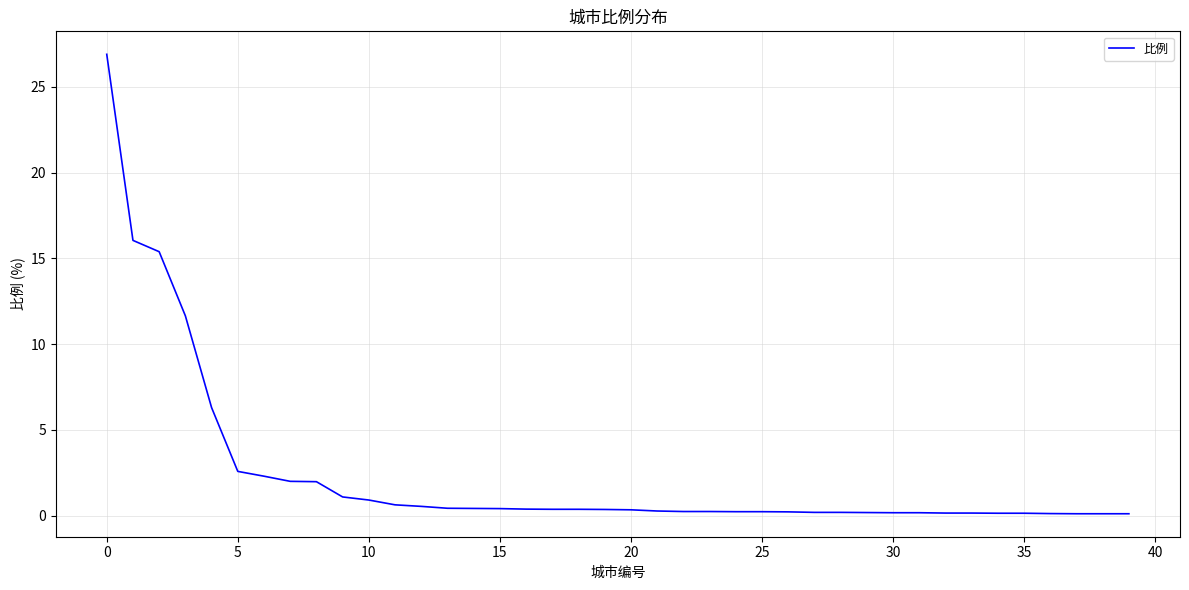

What is the maximum value shown in the chart?

26.9